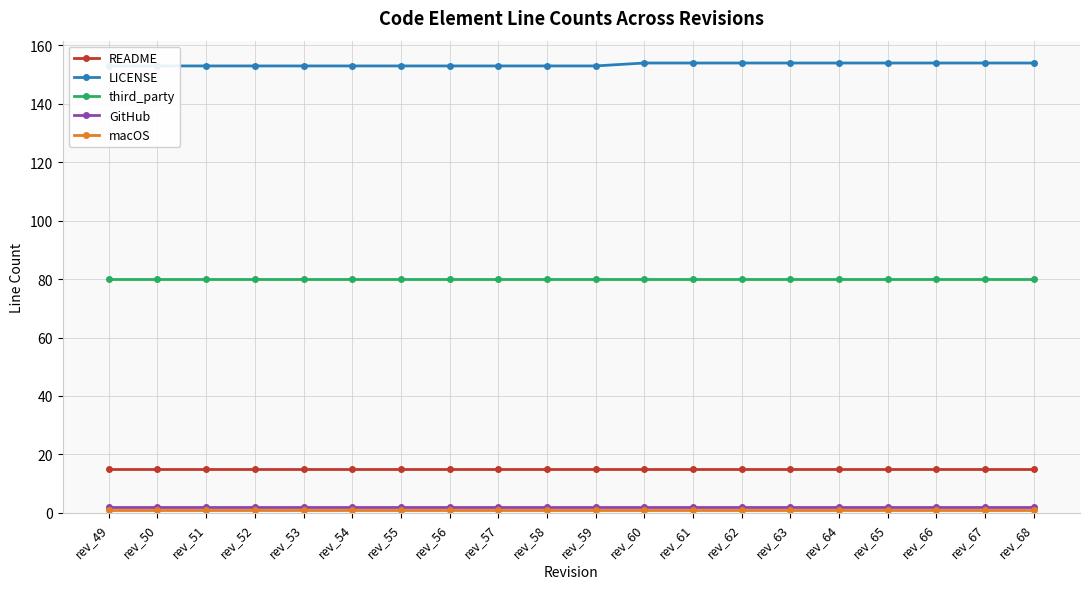

At which label does macOS reach its minimum?

rev_49